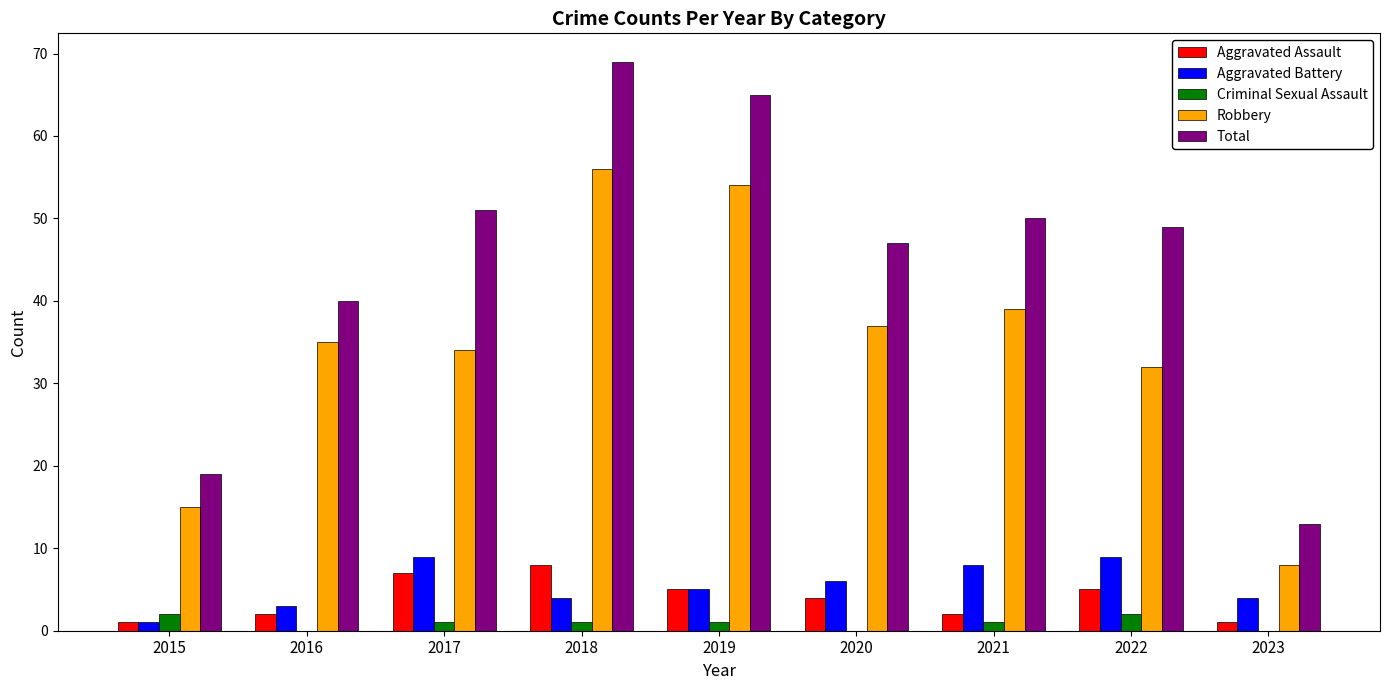

What are all the series names shown in the legend?

Aggravated Assault, Aggravated Battery, Criminal Sexual Assault, Robbery, Total